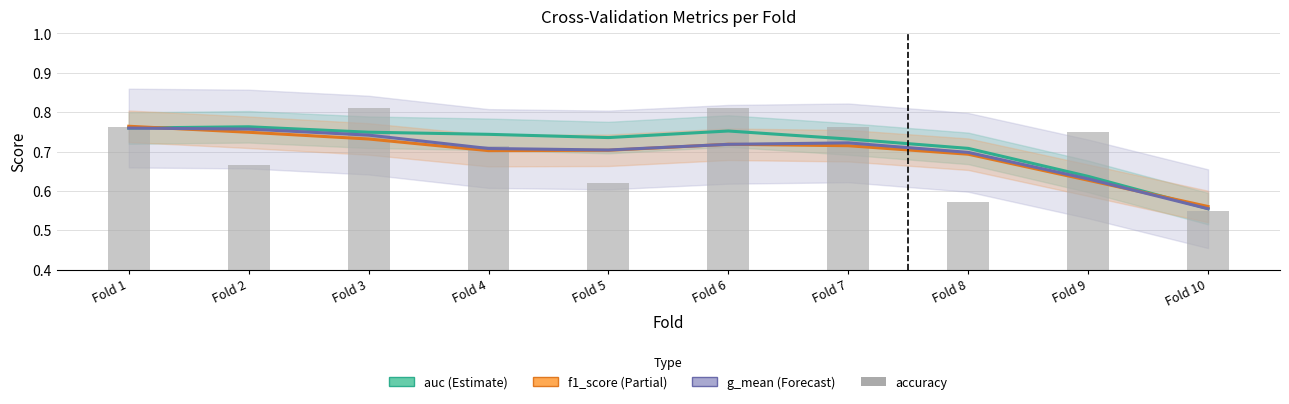

Which category has the highest value in the g_mean series?

Fold 1